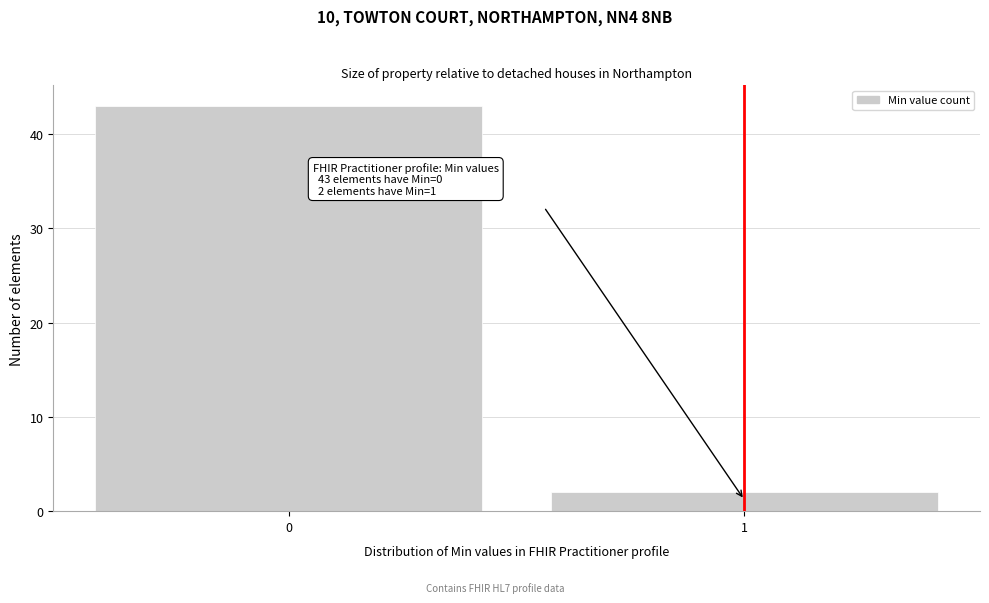

Reading left to right, extract all data points from this chart.

43	2